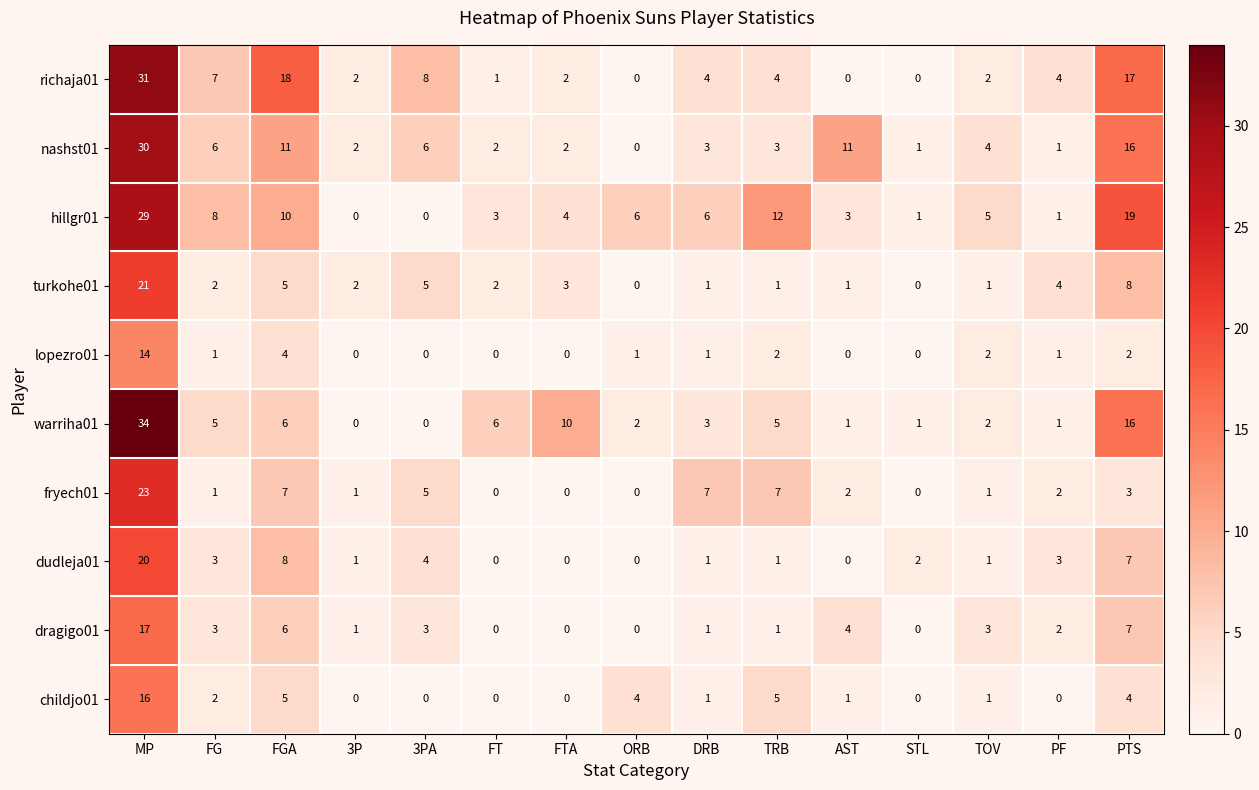

What is the difference between the highest and lowest values at AST?

11